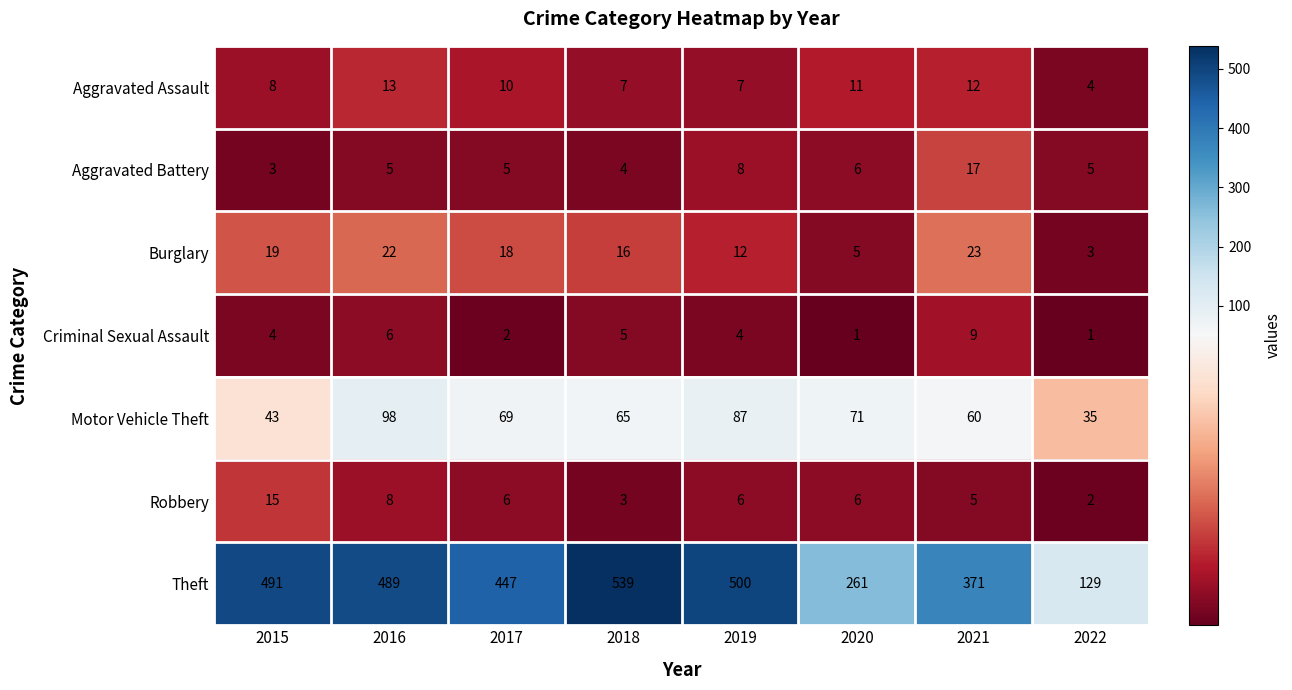

What is the spread (max minus min) of values at 2020?

260